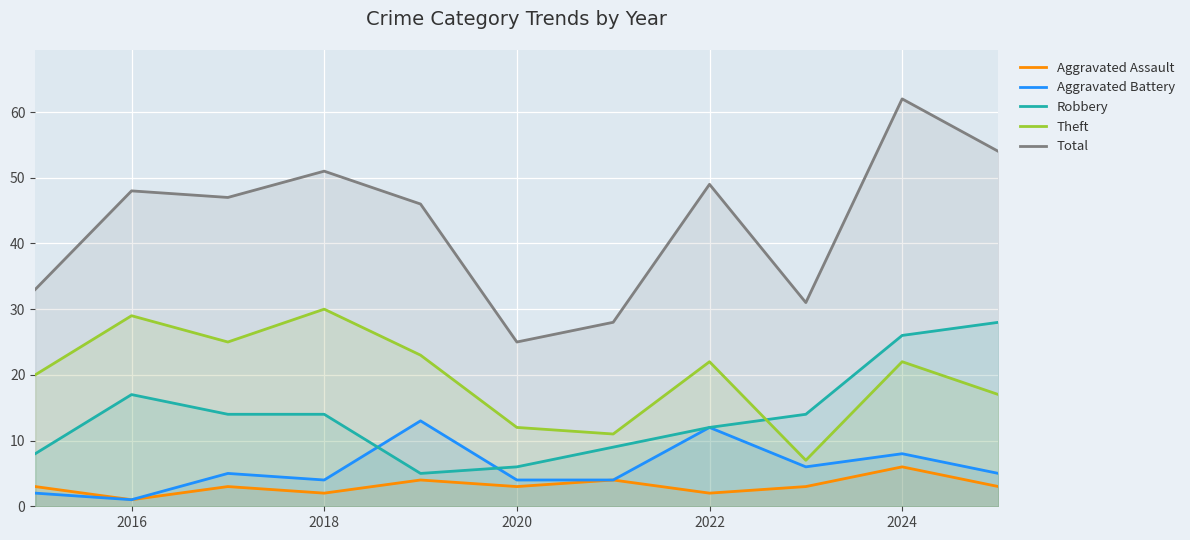

True or false: Total and Robbery cross at least once.

False